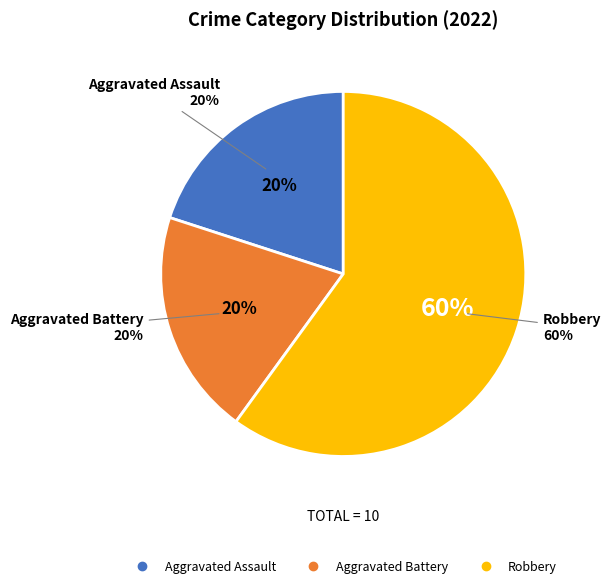

How many slices are in this pie chart?

3